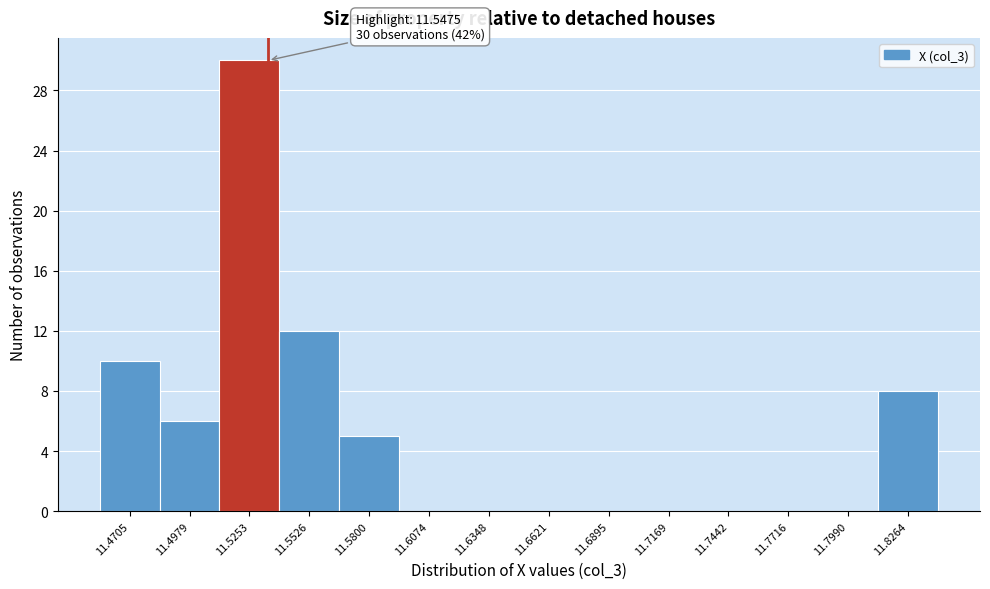

Reading right to left, list all the values displayed in this chart.

11.8264=8	11.7990=0	11.7716=0	11.7442=0	11.7169=0	11.6895=0	11.6621=0	11.6348=0	11.6074=0	11.5800=5	11.5526=12	11.5253=30	11.4979=6	11.4705=10